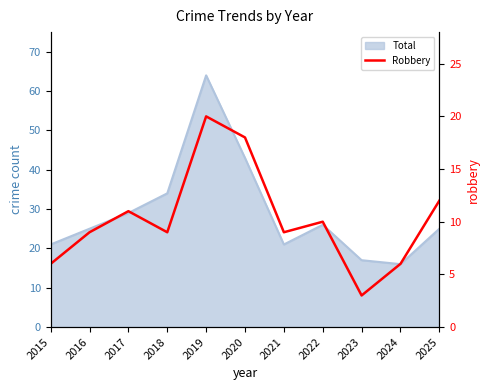

Between 2022 and 2024, which is larger?

2022